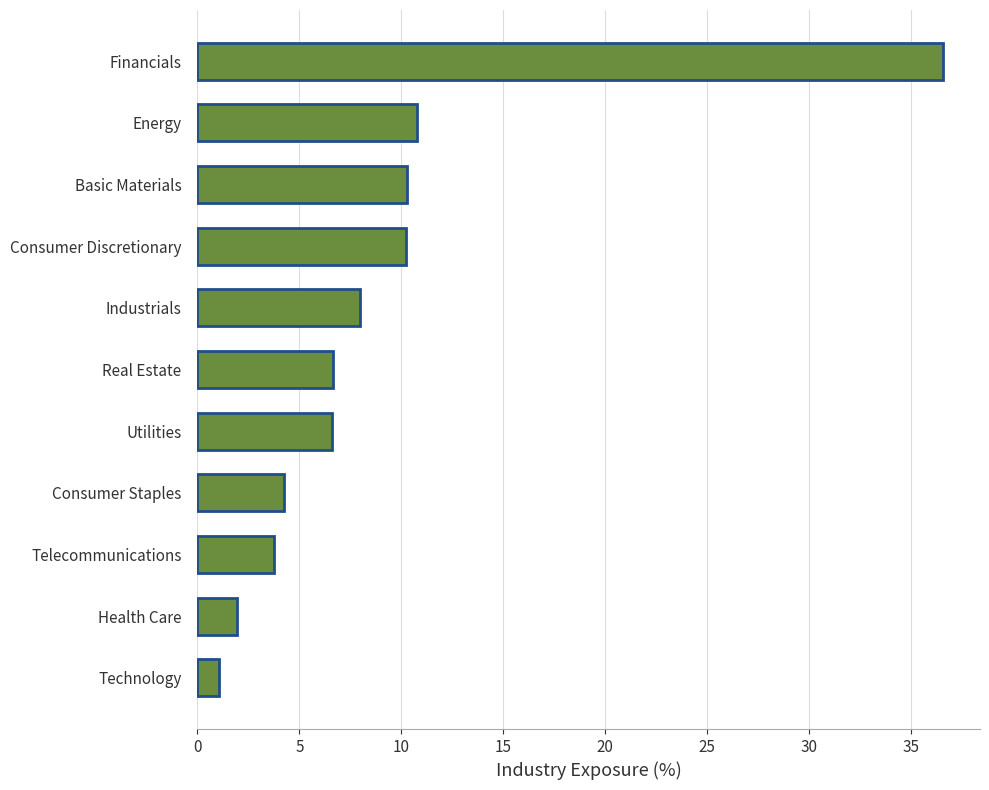

What value does the data have at Consumer Discretionary?

10.3